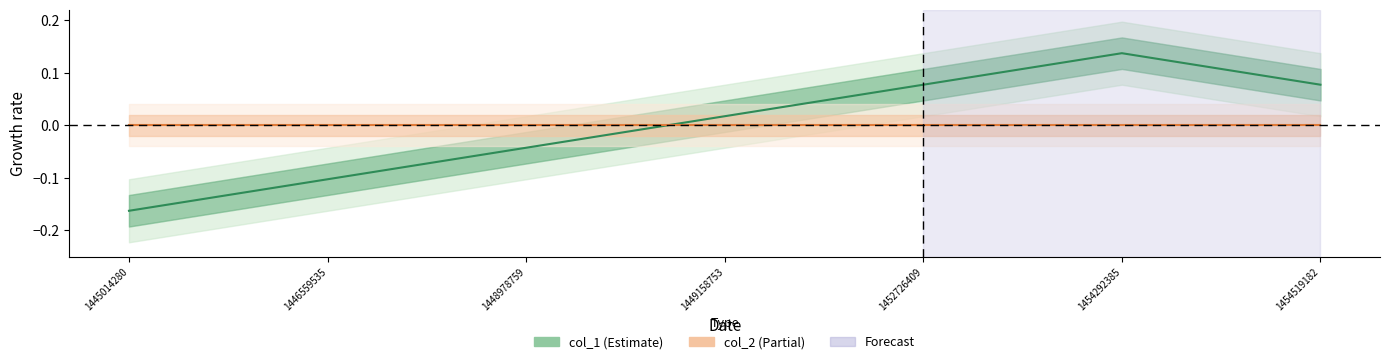

Rank the series at 1446559535 from highest to lowest value.

col_2, col_1